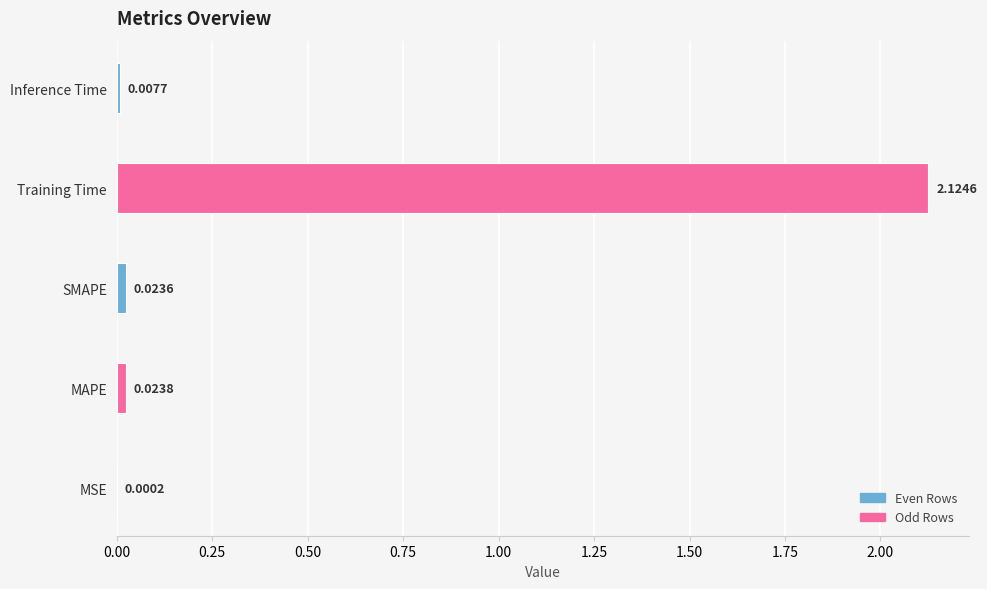

Are the bars grouped side by side (vs. stacked)?

No